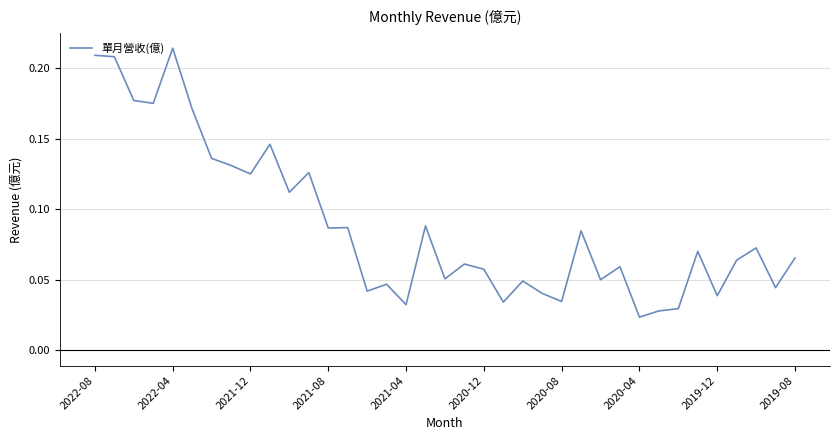

At which category does the chart reach its peak across all series?

2022-04